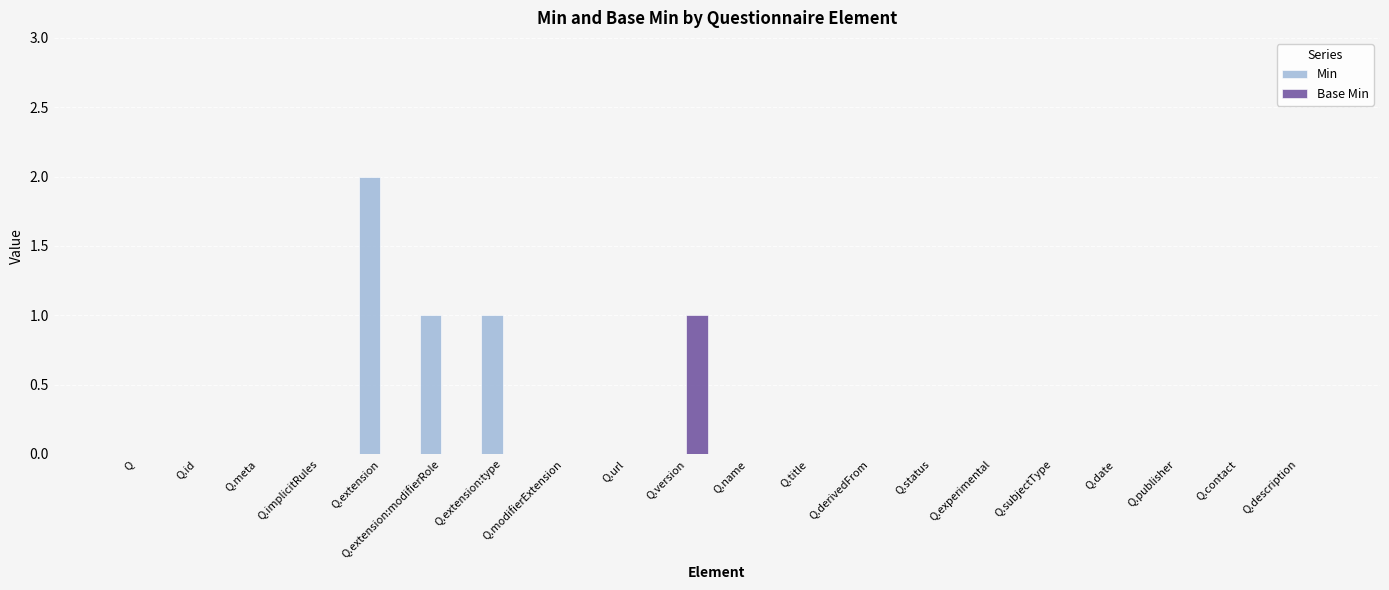

Count the number of data series in this chart.

2